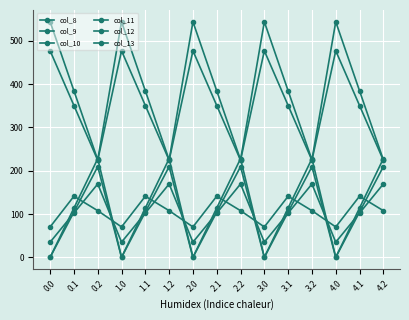

At how many categories does at least one series exceed 533?

5